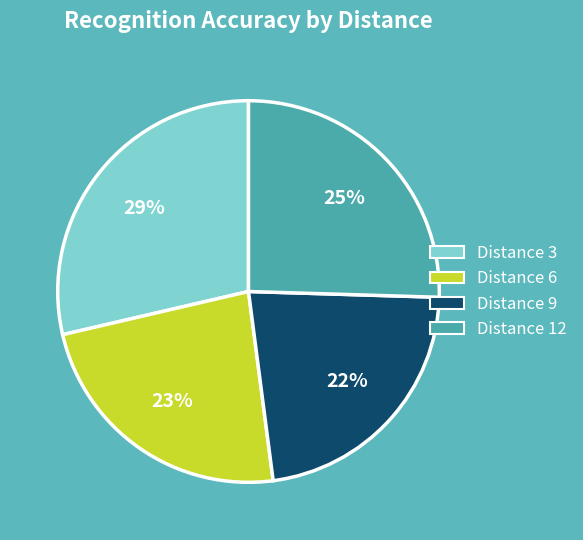

To the nearest percent, what is the average slice percentage?

25%